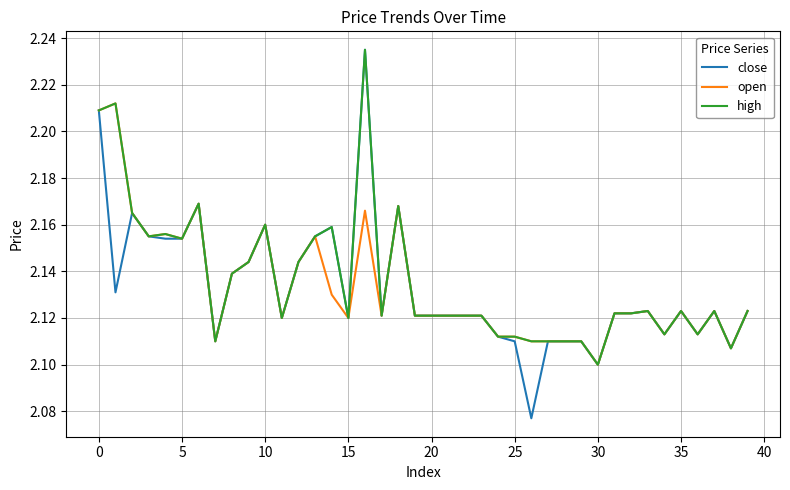

Does the chart have visible grid lines?

Yes